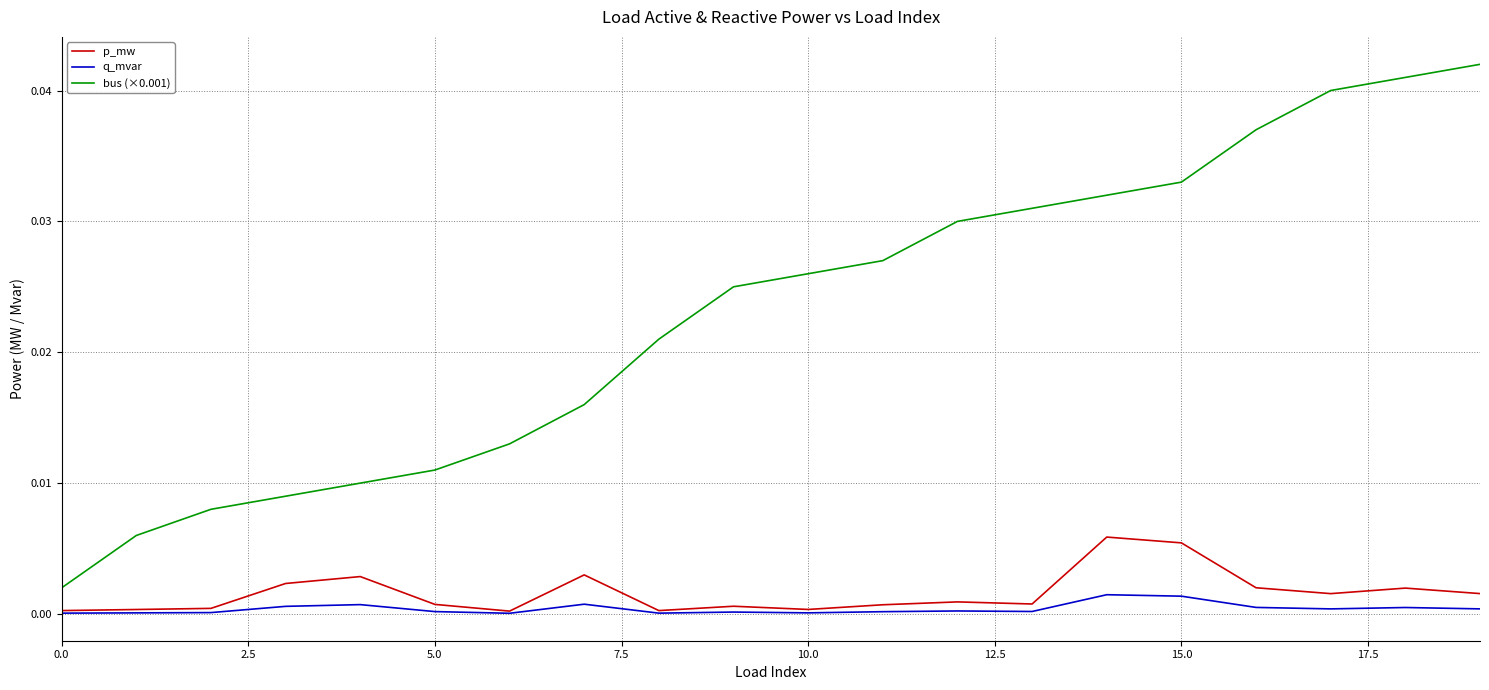

Rank the series by their maximum value, from lowest to highest.

q_mvar, p_mw, bus (×0.001)